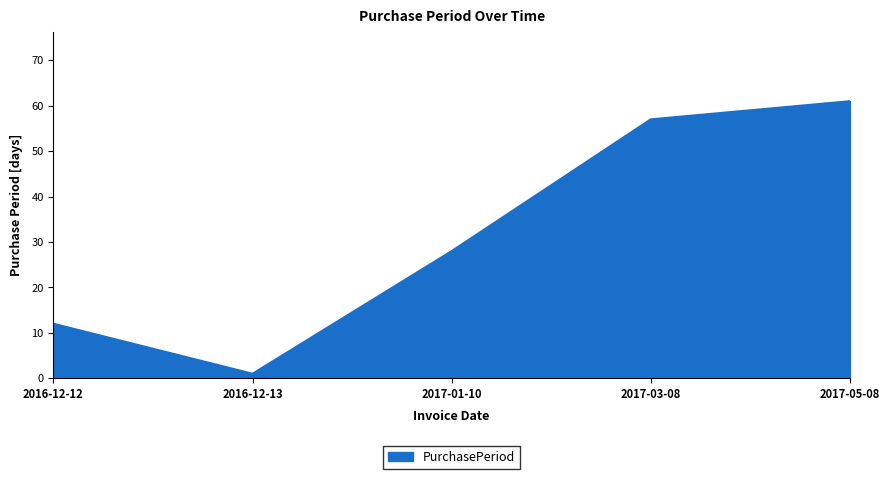

Which category has the highest value across all series?

2017-05-08